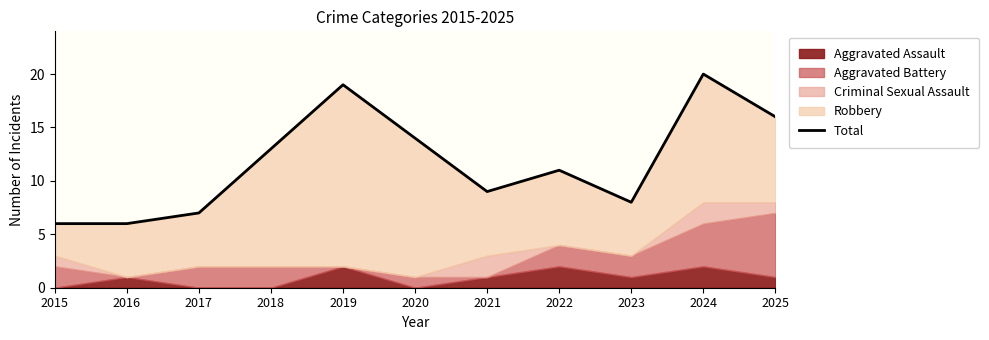

Reading left to right, what are all the values shown in this chart?

2015=6	2016=6	2017=7	2018=13	2019=19	2020=14	2021=9	2022=11	2023=8	2024=20	2025=16